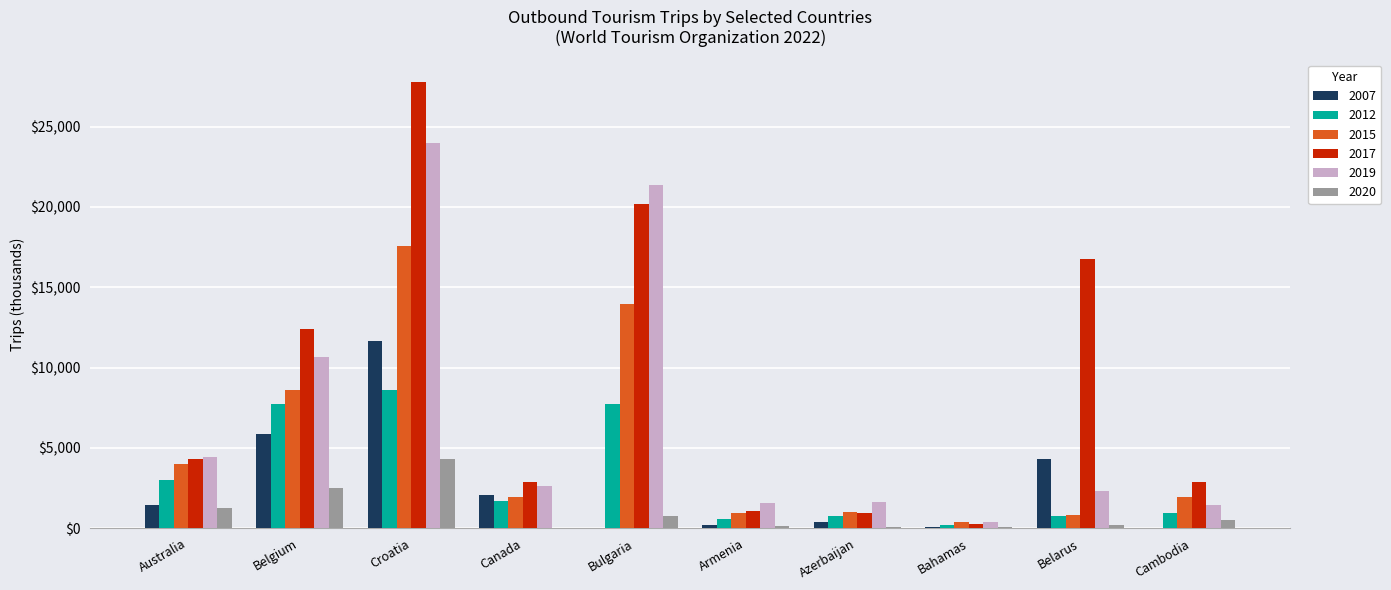

True or false: 2020 has a value of -1352 at Canada.

False